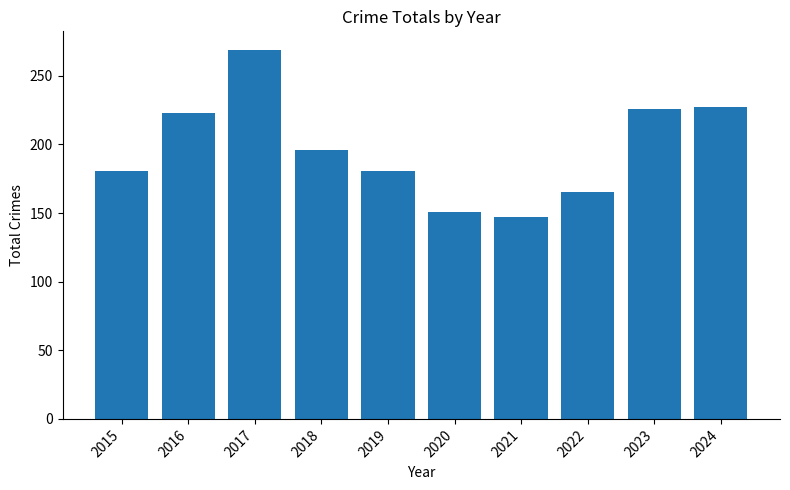

True or false: the data shows 84 at 2021.

False